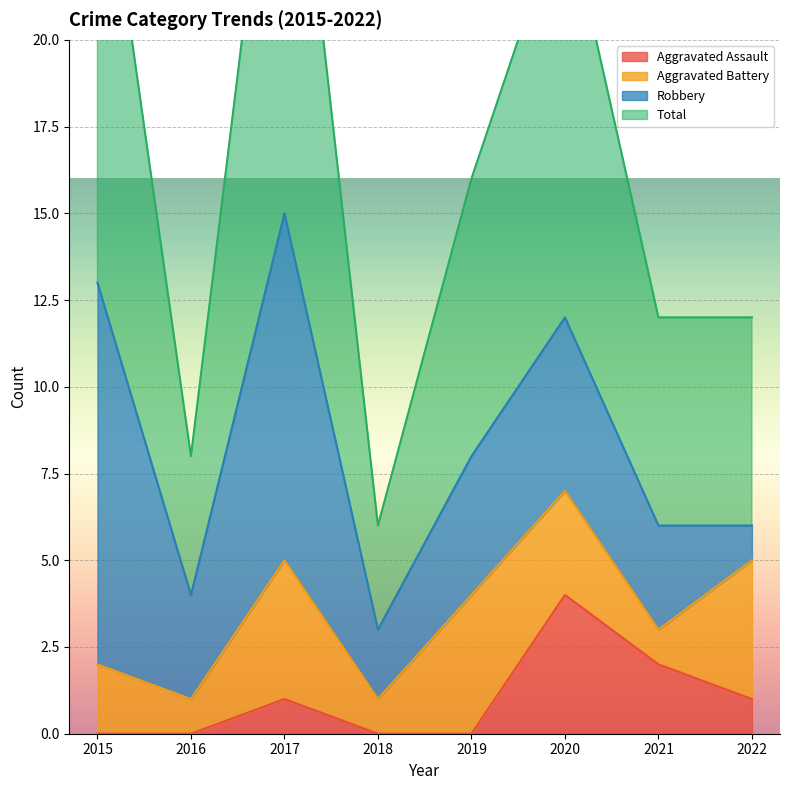

True or false: Aggravated Assault has more than 1 points higher than both neighbors.

True